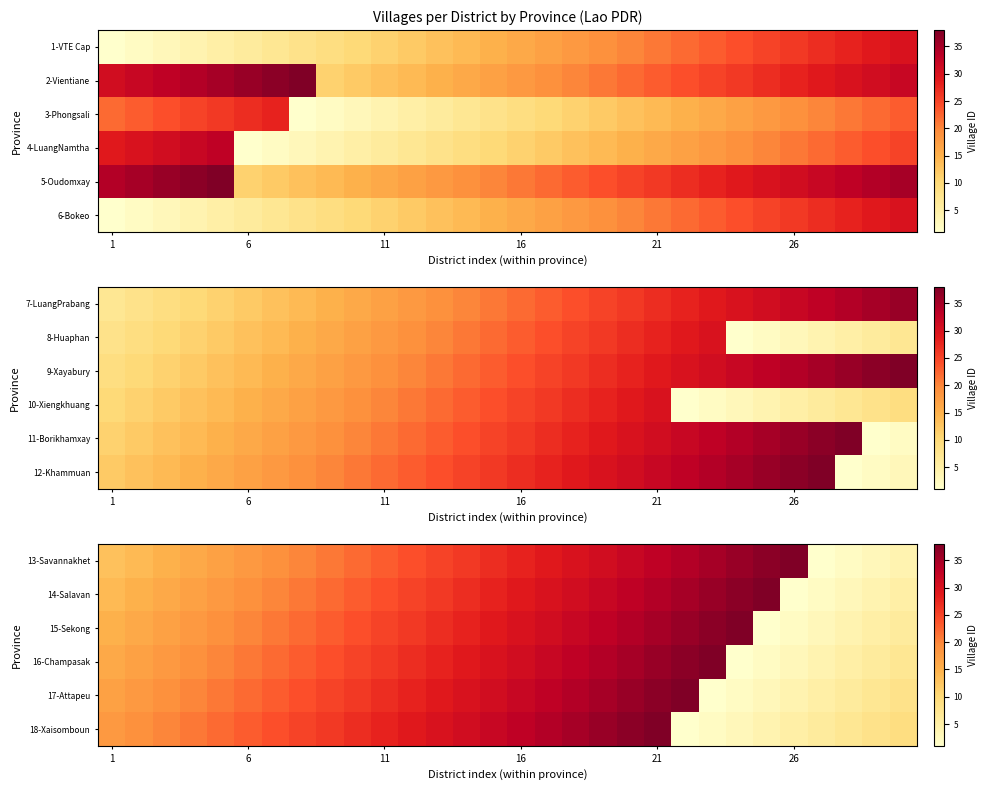

What is the smallest value displayed?

1